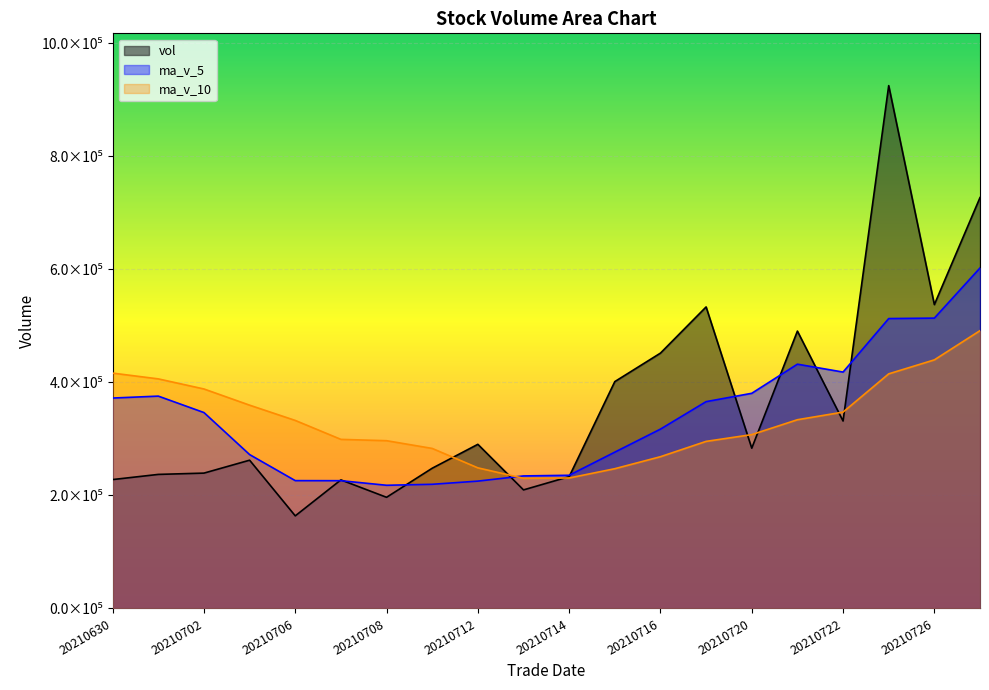

The ma_v_10 series shows 516526.9 at 20210705. True or false?

False